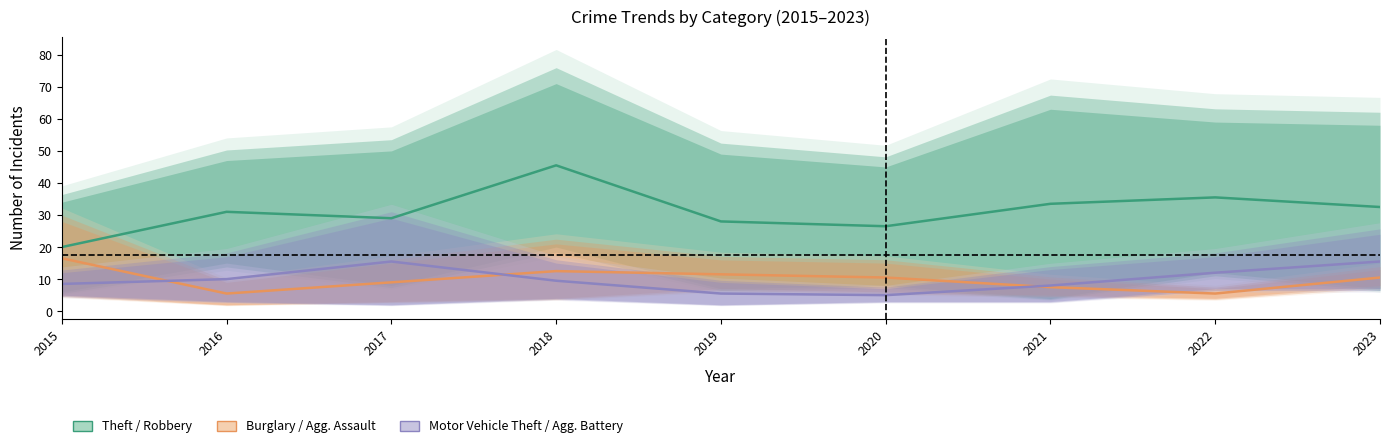

True or false: Burglary / Aggravated Assault has a value of 10.5 at 2020.

True